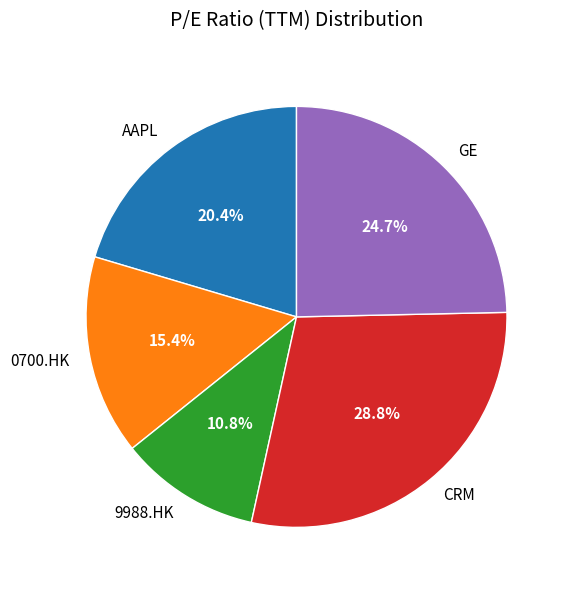

Count the number of slices in the pie.

5